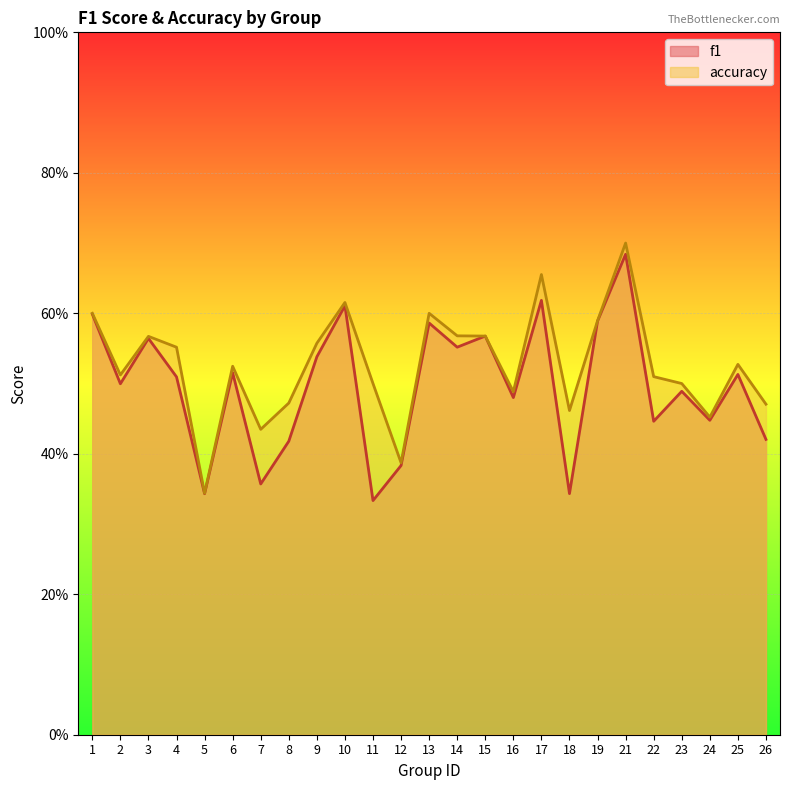

Reading right to left, what are all the values shown in this chart?

f1: 0.4	0.5	0.4	0.5	0.4	0.7	0.6	0.3	0.6	0.5	0.6	0.6	0.6	0.4	0.3	0.6	0.5	0.4	0.4	0.5	0.3	0.5	0.6	0.5	0.6
accuracy: 0.5	0.5	0.5	0.5	0.5	0.7	0.6	0.5	0.7	0.5	0.6	0.6	0.6	0.4	0.5	0.6	0.6	0.5	0.4	0.5	0.3	0.6	0.6	0.5	0.6